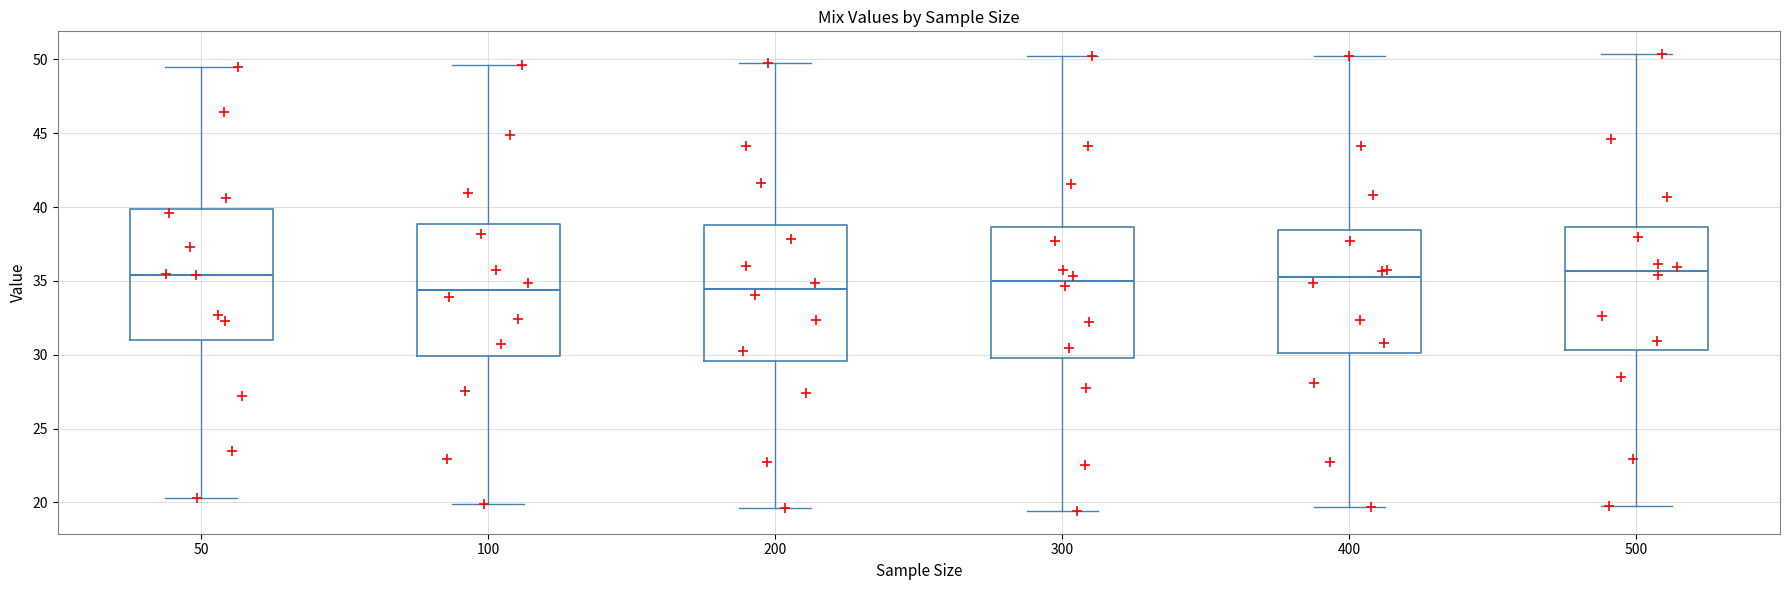

Where does the lower whisker of the box at x = 100 end on the y-axis? The values are not printed on the chart, so give them approximately, as read against the axis.

20.0